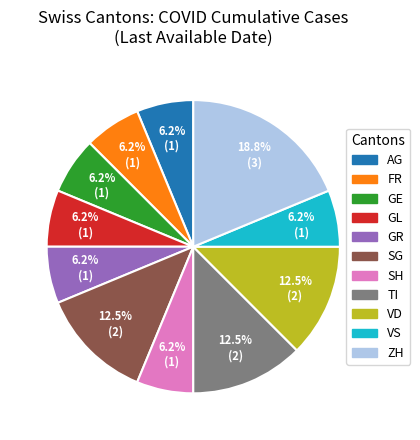

What is the largest slice in the pie chart?

ZH